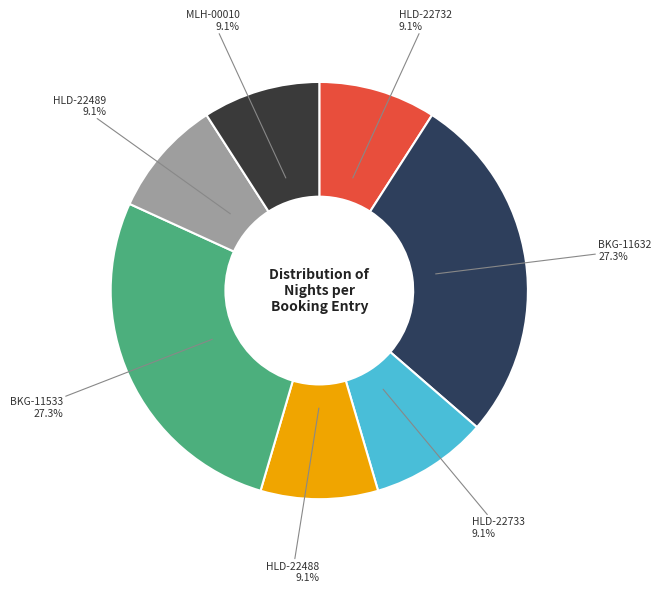

How many segments does this pie chart have?

7